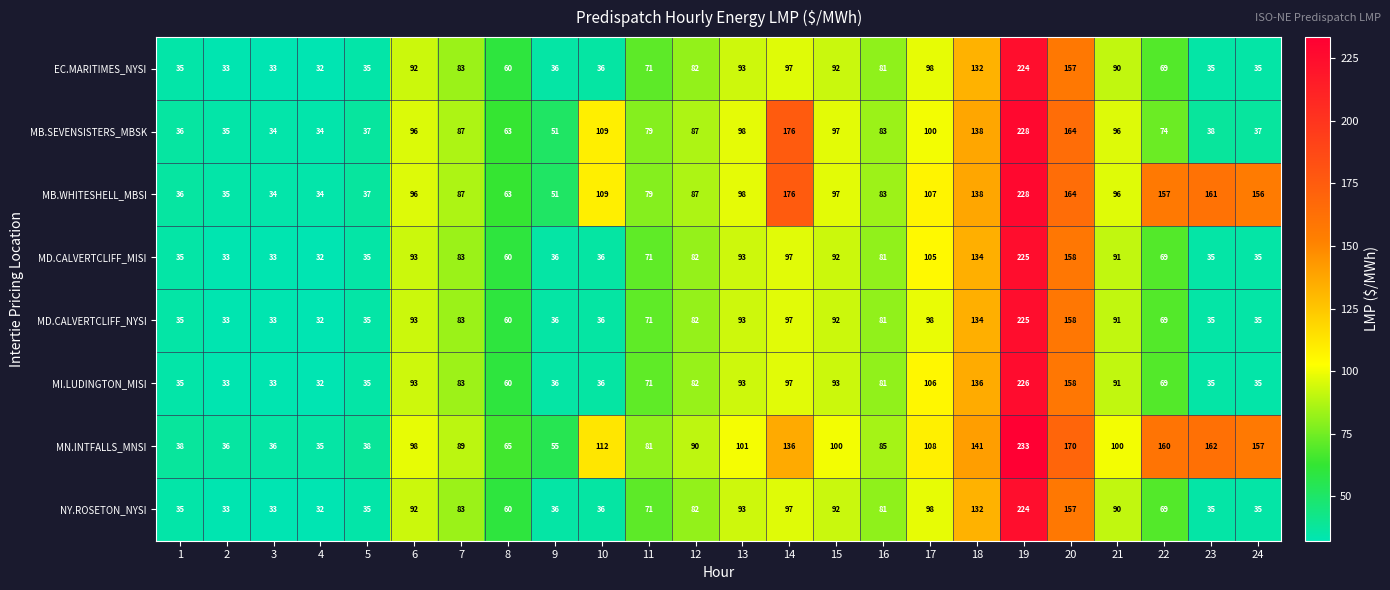

Which series has the largest total across all categories?

MN.INTFALLS_MNSI